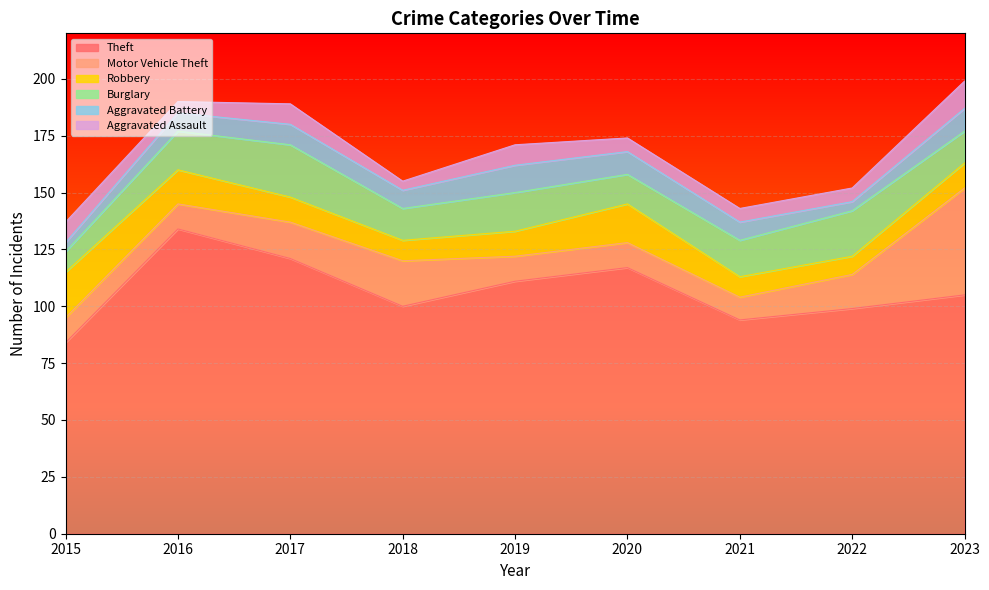

Is the value of Aggravated Assault at 2022 greater than the value of Robbery at 2016?

No